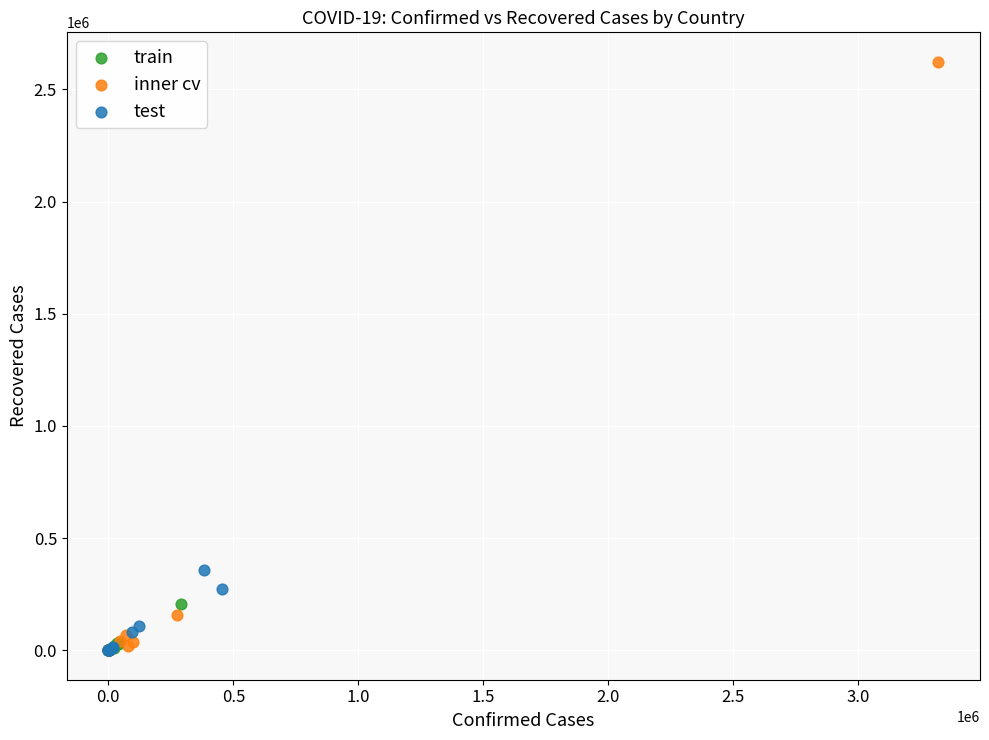

Which series has the largest Y range (max minus min)?

inner cv